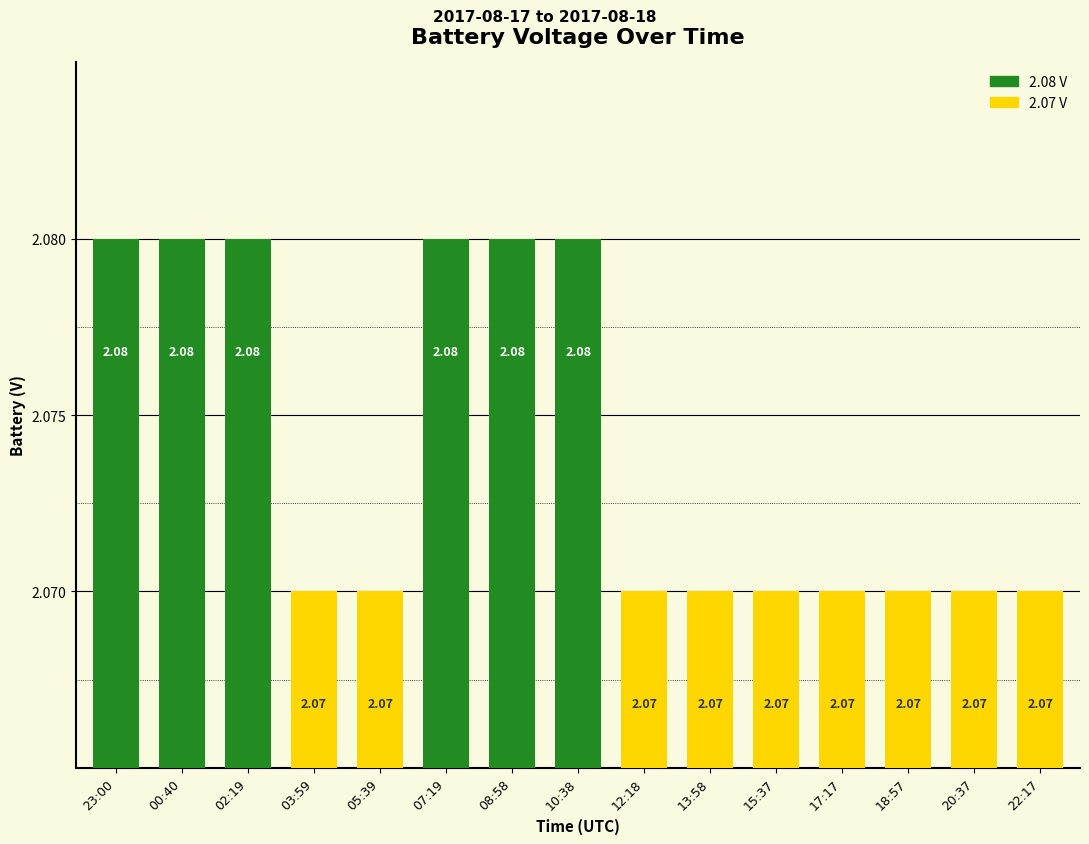

What position from the right is 13:58?

6